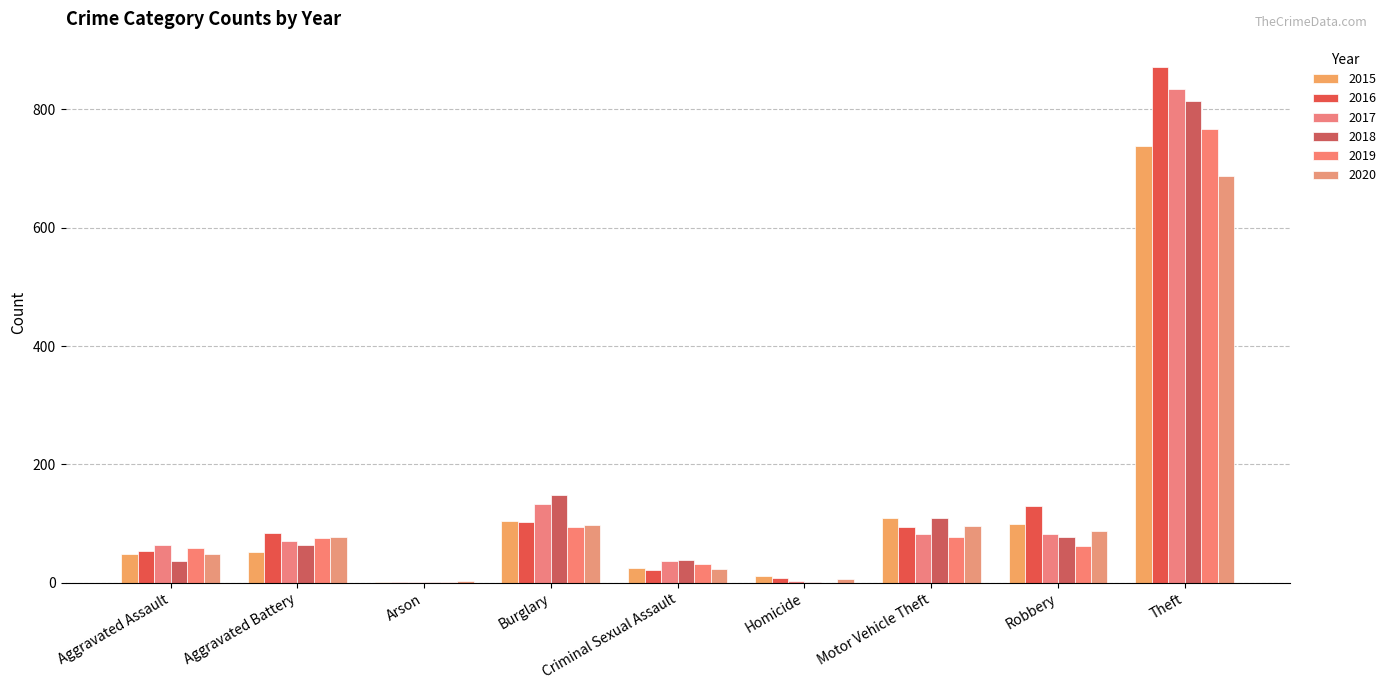

Are the bars horizontal?

No